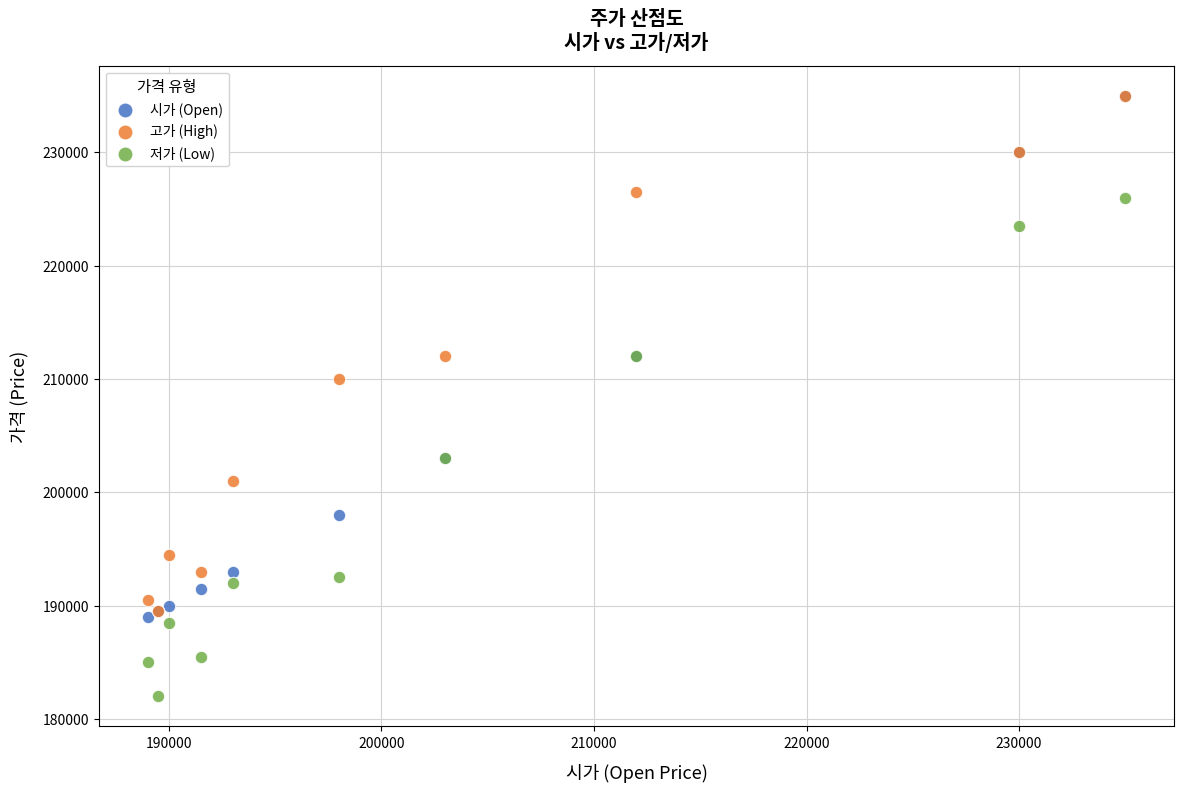

Across all series, what Y value is closest to 208500?

210000